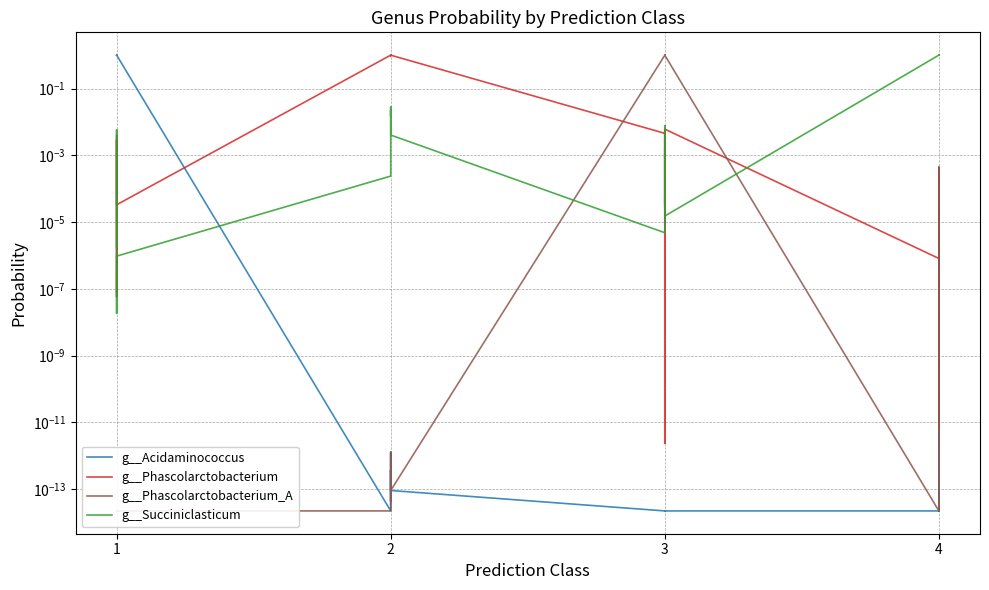

After their last crossing, which series has the higher values: g__Succiniclasticum or g__Phascolarctobacterium_A?

g__Succiniclasticum